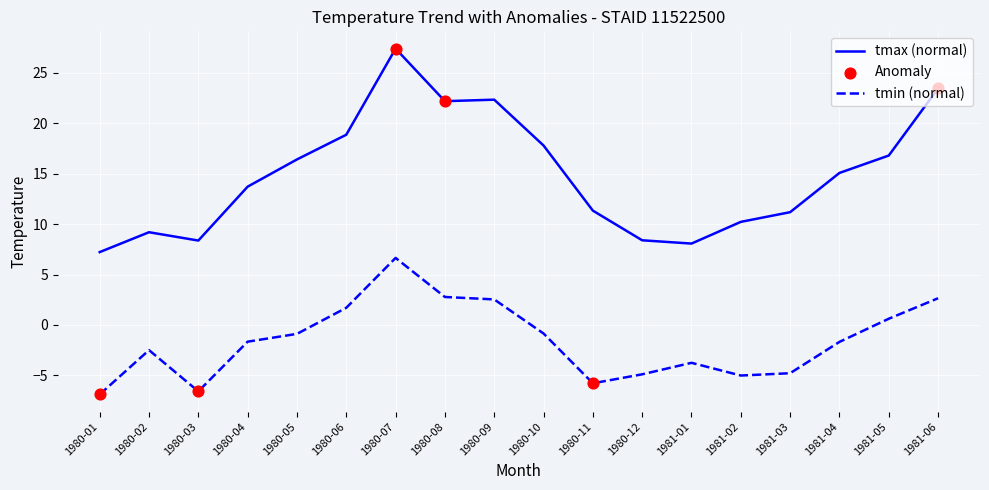

Which series has the largest total across all categories?

tmax (normal)